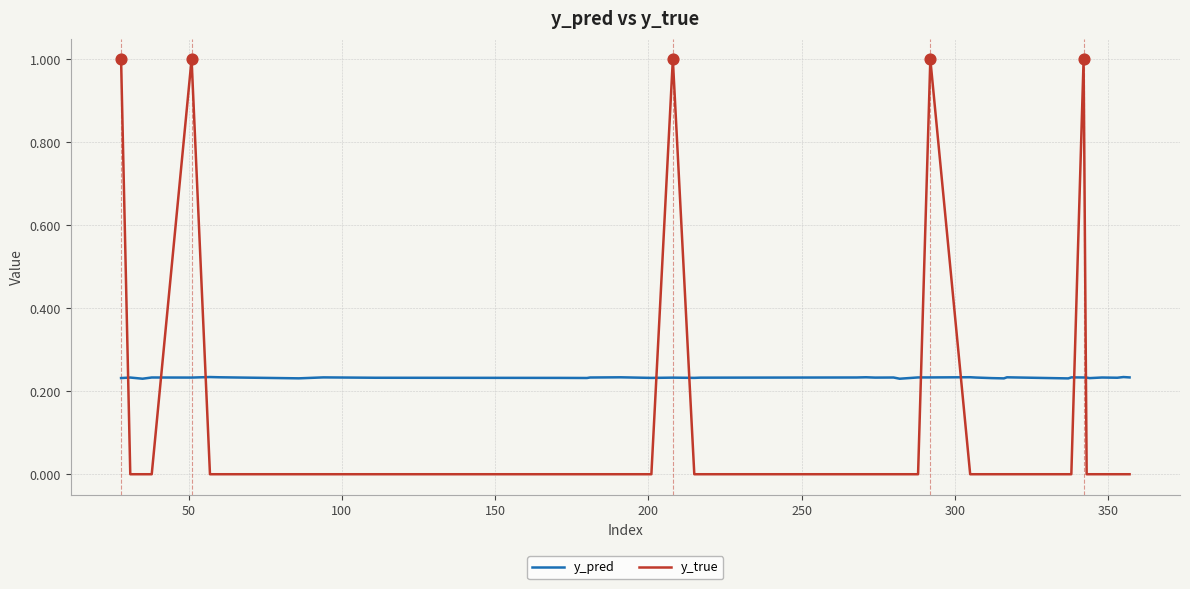

Which series has the largest range (max minus min)?

y_true